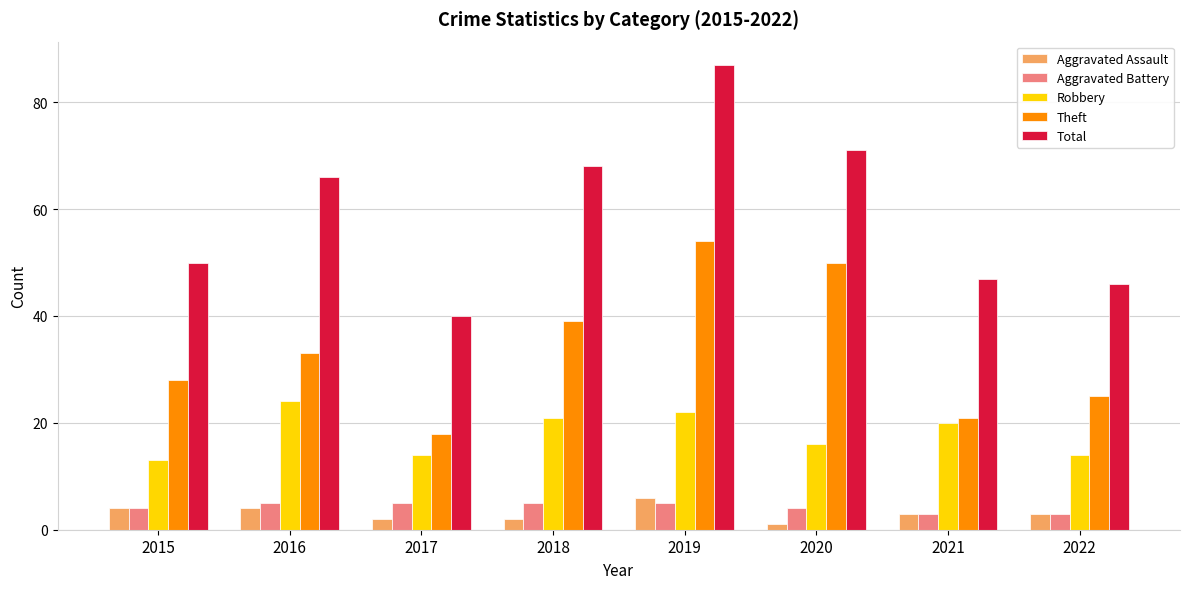

Reading left to right, extract all data points from this chart.

Aggravated Assault: 4	4	2	2	6	1	3	3
Aggravated Battery: 4	5	5	5	5	4	3	3
Robbery: 13	24	14	21	22	16	20	14
Theft: 28	33	18	39	54	50	21	25
Total: 50	66	40	68	87	71	47	46